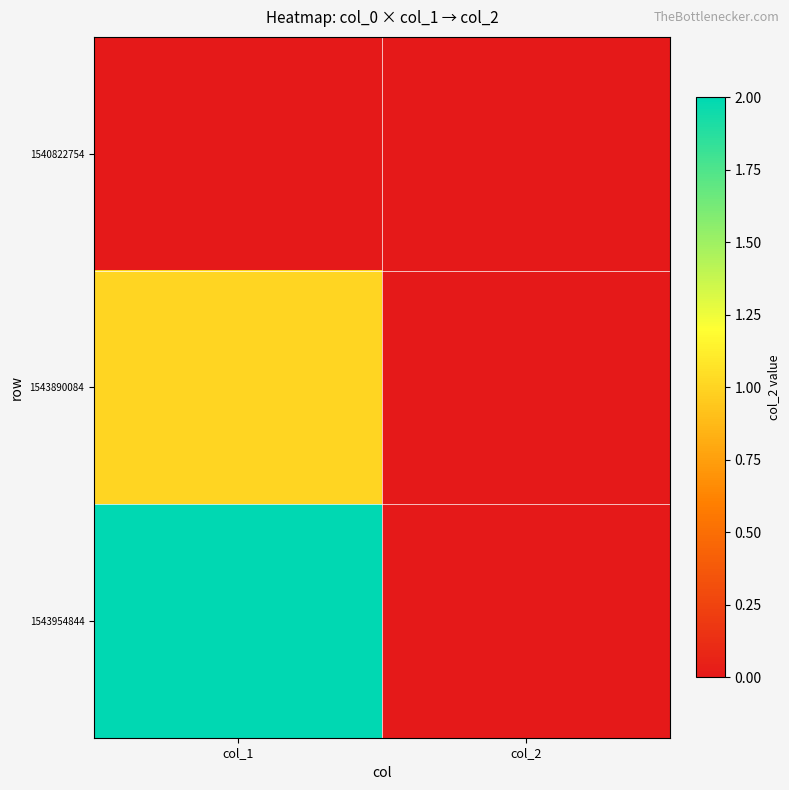

Rank the series by their maximum value, from lowest to highest.

1540822754, 1543890084, 1543954844